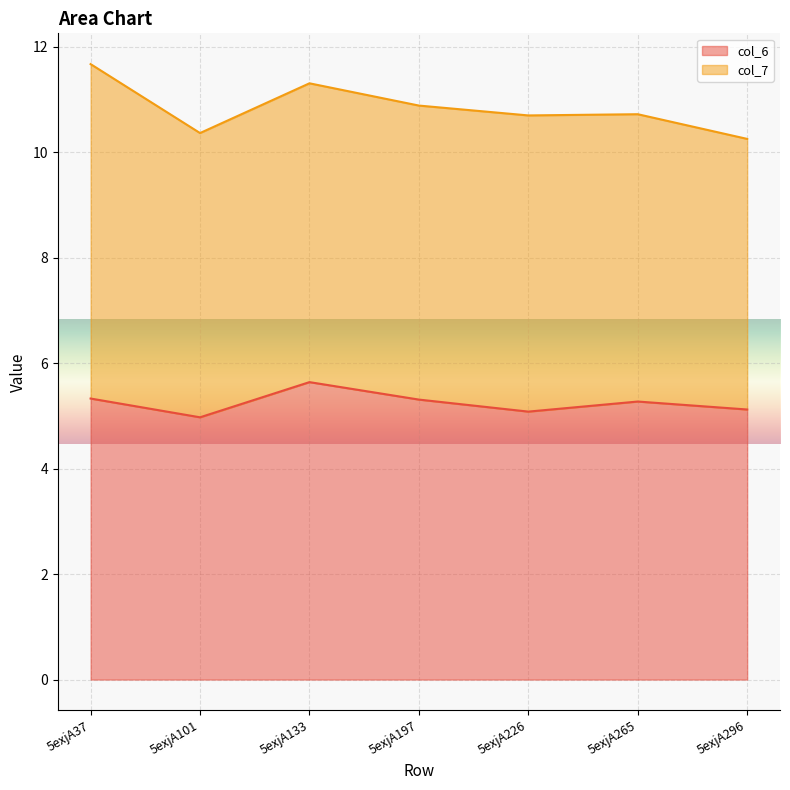

Is it true that the value at 5exjA265 is 2.1?

False